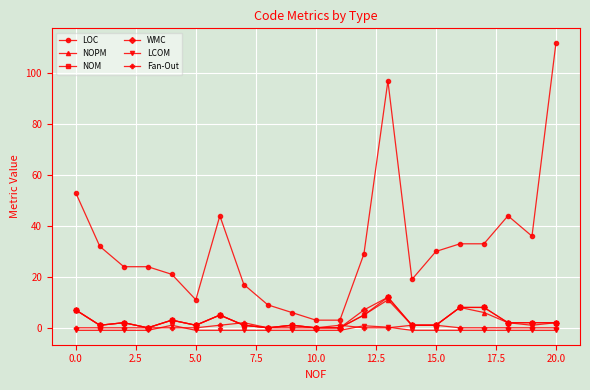

What are all the series names shown in the legend?

LOC, NOPM, NOM, WMC, LCOM, Fan-Out